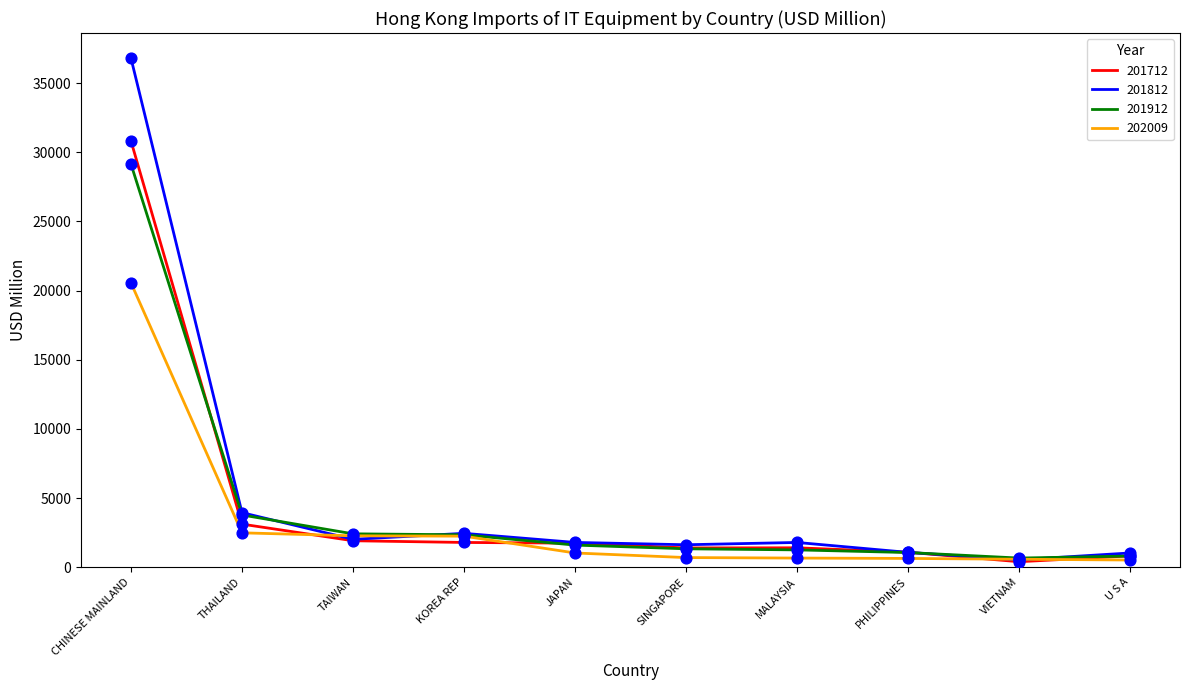

Which series has the largest total across all categories?

201812